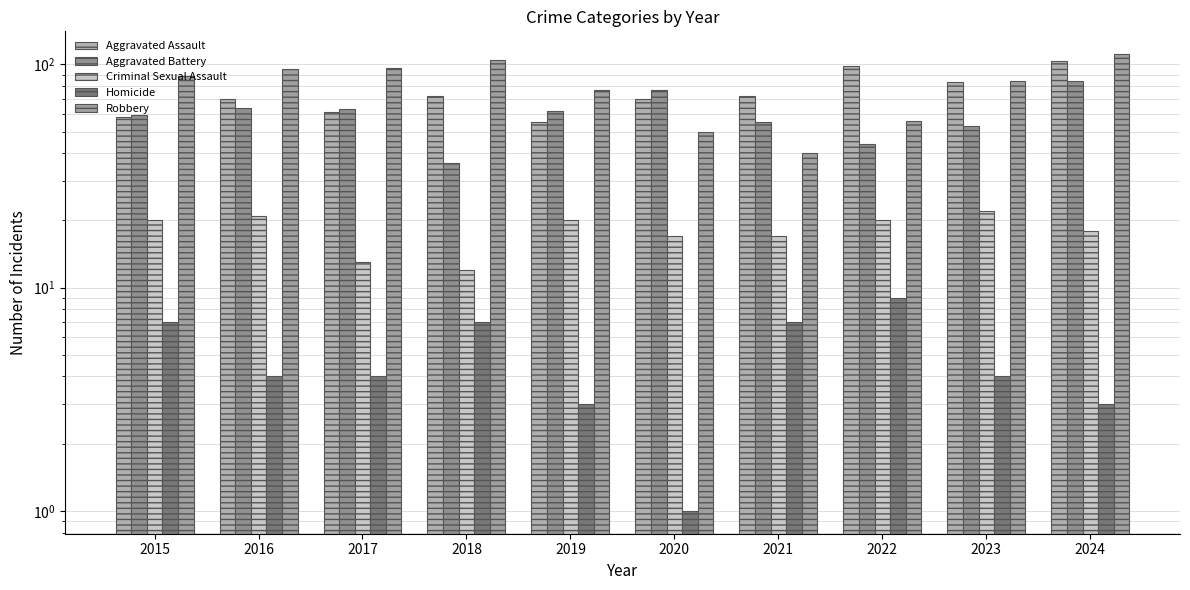

Is it true that Criminal Sexual Assault equals 26 at 2021?

False